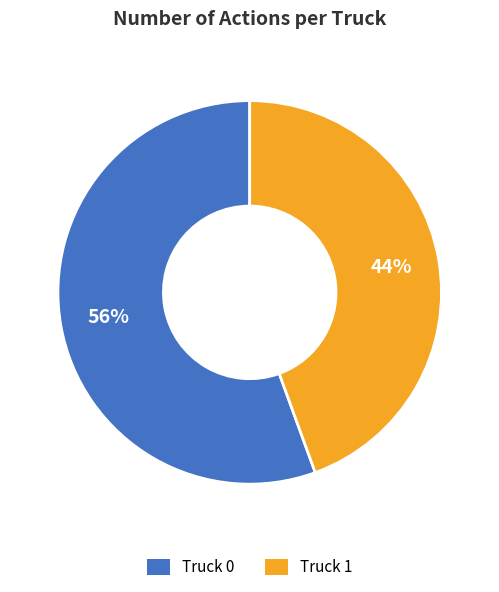

Rank the categories by value from highest to lowest.

Truck 0, Truck 1